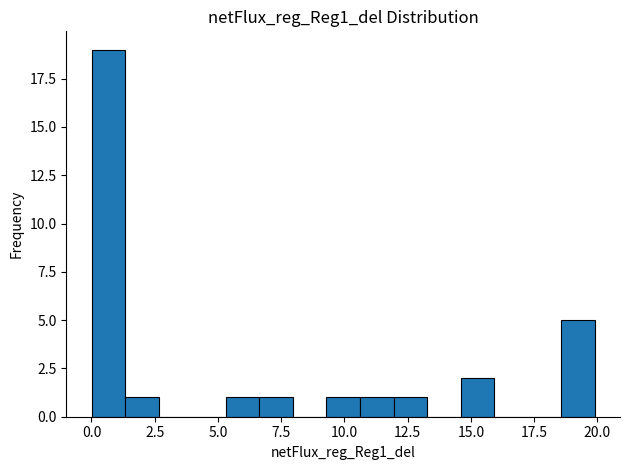

Read against the x-axis, roughly where is the centre of the tallest bar?

0.5